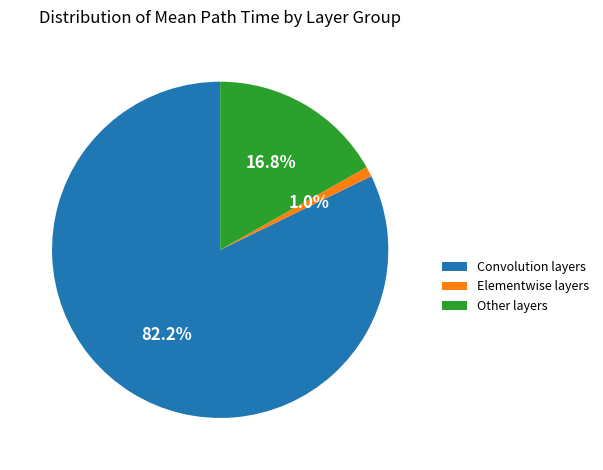

How many slices are in this pie chart?

3